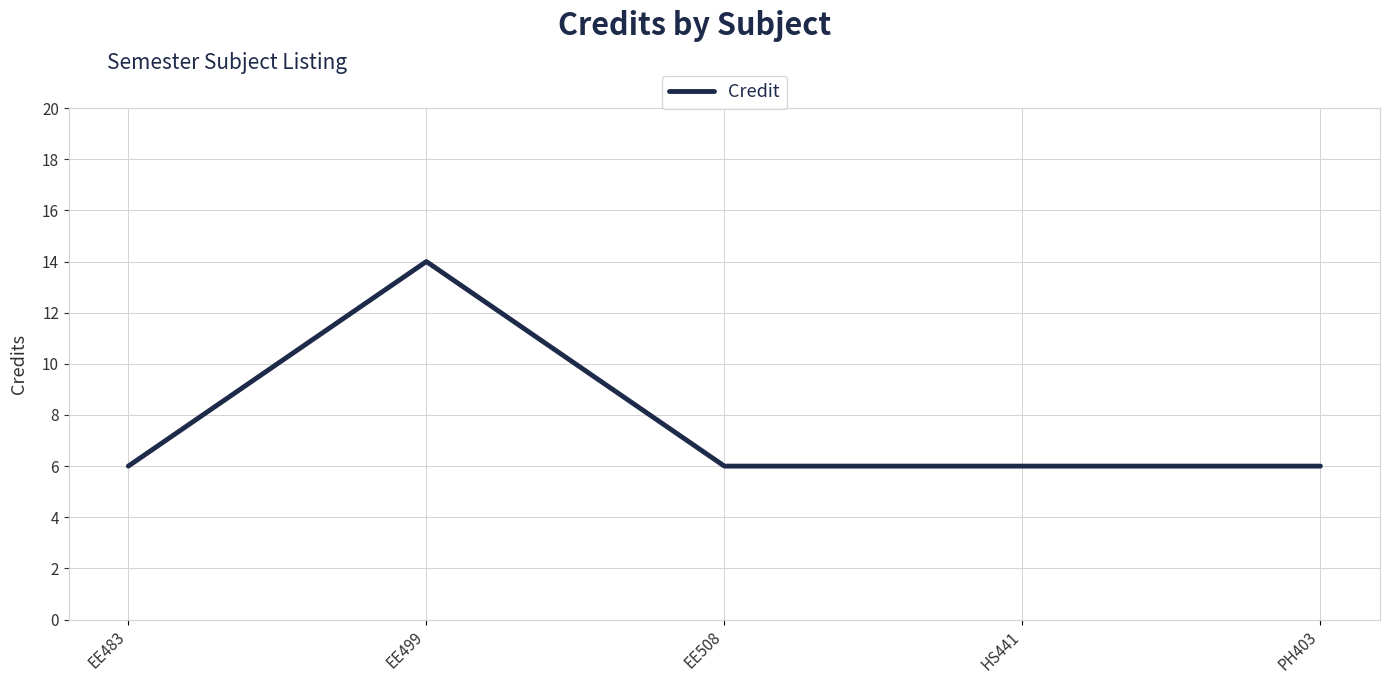

What position from the left is HS441?

4